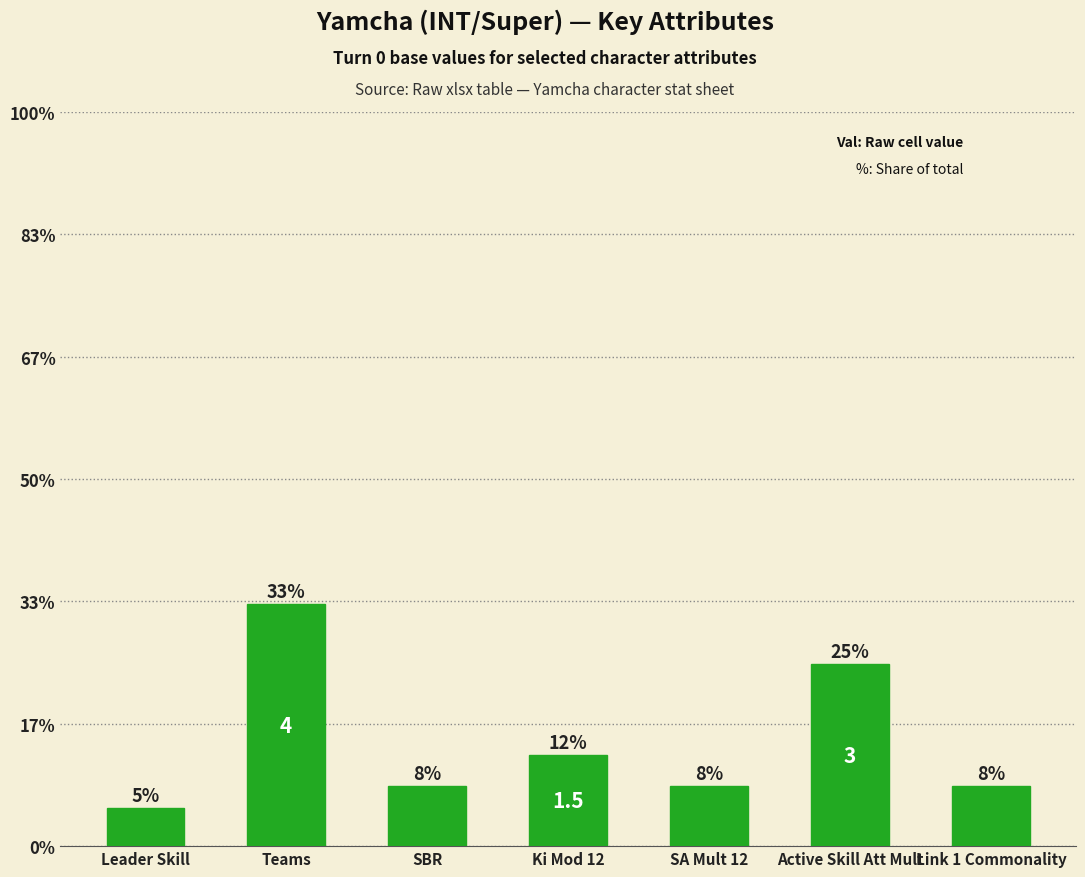

Does the chart contain any negative values?

No